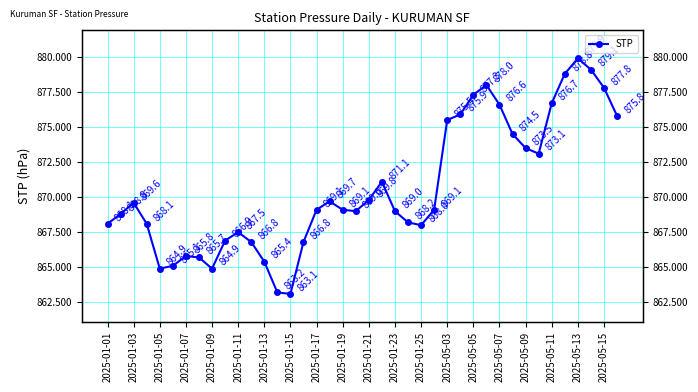

Reading left to right, what are all the values shown in this chart?

868.1	868.8	869.6	868.1	864.9	865.1	865.8	865.7	864.9	866.9	867.5	866.8	865.4	863.2	863.1	866.8	869.1	869.7	869.1	869.0	869.8	871.1	869.0	868.2	868.0	869.1	875.5	875.9	877.3	878.0	876.6	874.5	873.5	873.1	876.7	878.8	879.9	879.1	877.8	875.8